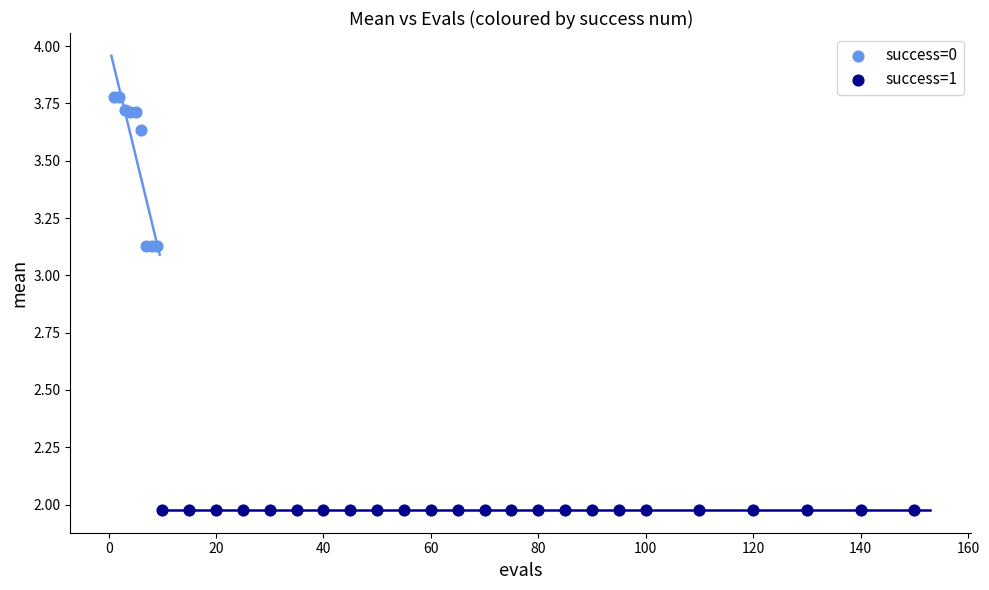

Which series reaches the maximum Y coordinate?

success=0